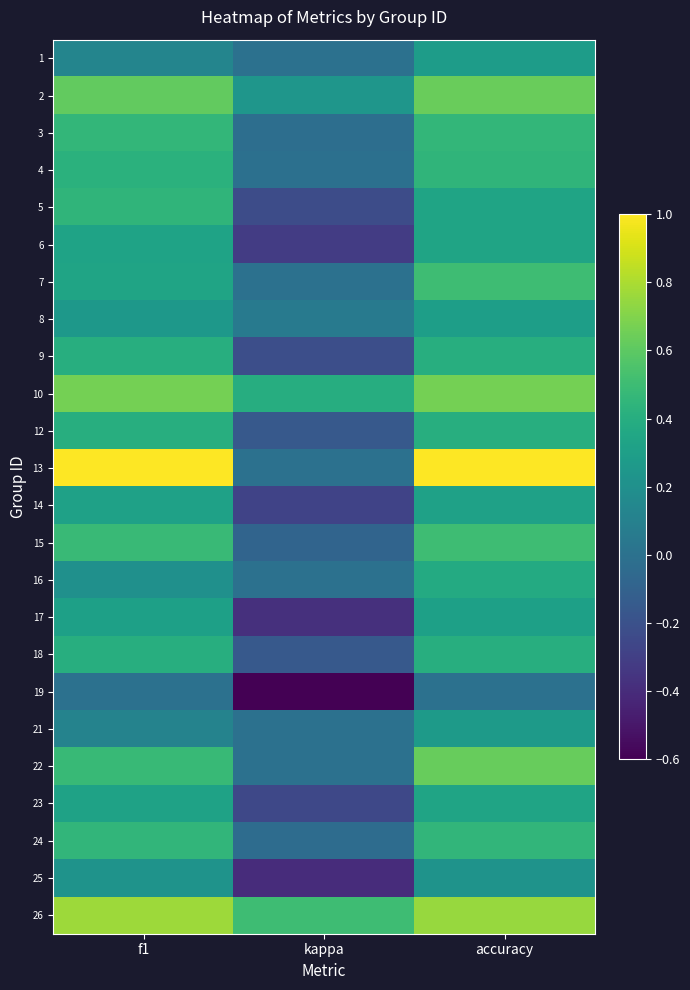

Reading left to right, transcribe all the data shown in this chart.

1: f1=0.1	kappa=0.0	accuracy=0.3
2: f1=0.6	kappa=0.2	accuracy=0.6
3: f1=0.5	kappa=-0.0	accuracy=0.5
4: f1=0.4	kappa=-0.0	accuracy=0.4
5: f1=0.4	kappa=-0.2	accuracy=0.3
6: f1=0.3	kappa=-0.3	accuracy=0.3
7: f1=0.3	kappa=0.0	accuracy=0.5
8: f1=0.3	kappa=0.1	accuracy=0.3
9: f1=0.4	kappa=-0.2	accuracy=0.4
10: f1=0.7	kappa=0.4	accuracy=0.7
12: f1=0.4	kappa=-0.2	accuracy=0.4
13: f1=1.0	kappa=0.0	accuracy=1.0
14: f1=0.3	kappa=-0.3	accuracy=0.3
15: f1=0.5	kappa=-0.1	accuracy=0.5
16: f1=0.2	kappa=0.0	accuracy=0.4
17: f1=0.3	kappa=-0.4	accuracy=0.3
18: f1=0.4	kappa=-0.2	accuracy=0.4
19: f1=0.0	kappa=-0.6	accuracy=0.0
21: f1=0.1	kappa=0.0	accuracy=0.3
22: f1=0.5	kappa=0.0	accuracy=0.6
23: f1=0.3	kappa=-0.2	accuracy=0.3
24: f1=0.5	kappa=-0.0	accuracy=0.5
25: f1=0.2	kappa=-0.4	accuracy=0.2
26: f1=0.8	kappa=0.5	accuracy=0.8